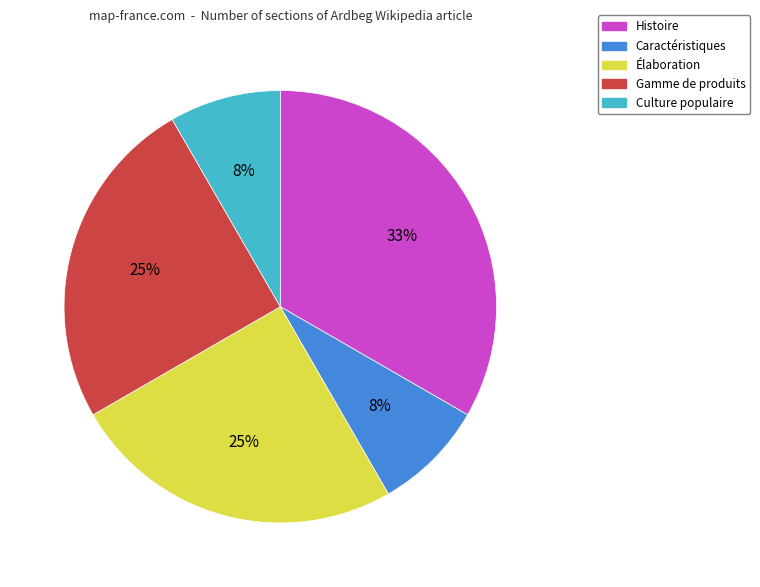

Is there any slice that represents more than half of the pie?

No